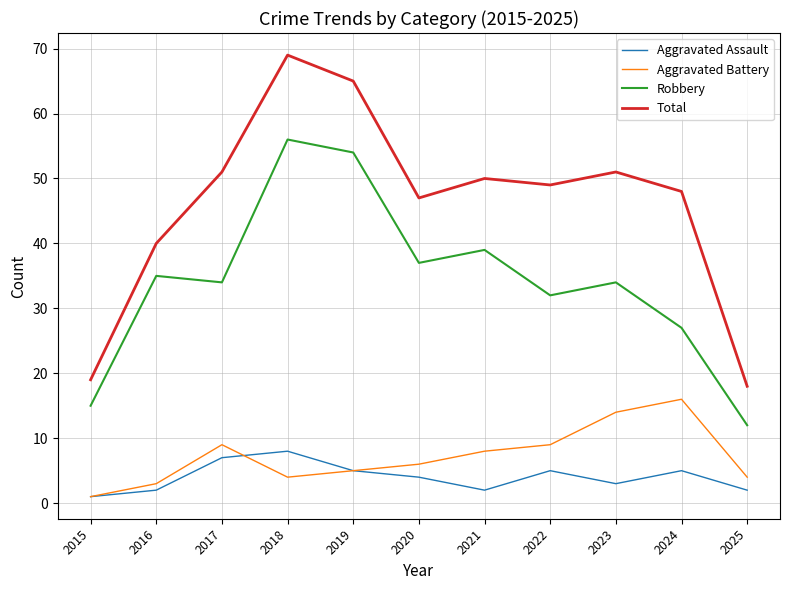

True or false: Aggravated Assault and Total intersect in this chart.

False